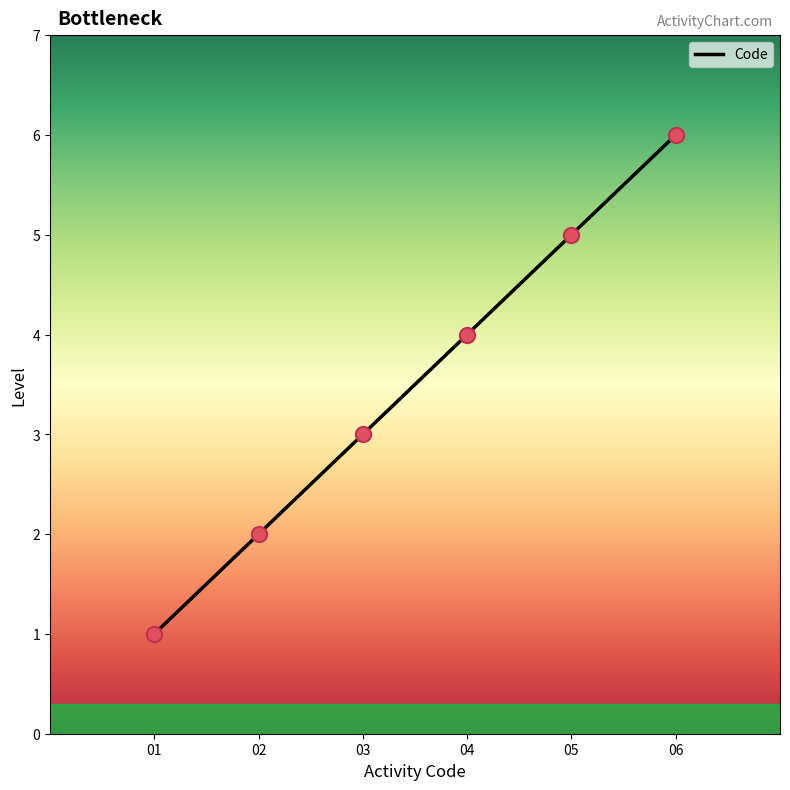

What is the ratio of the value at 06 to the value at 03?

2.0